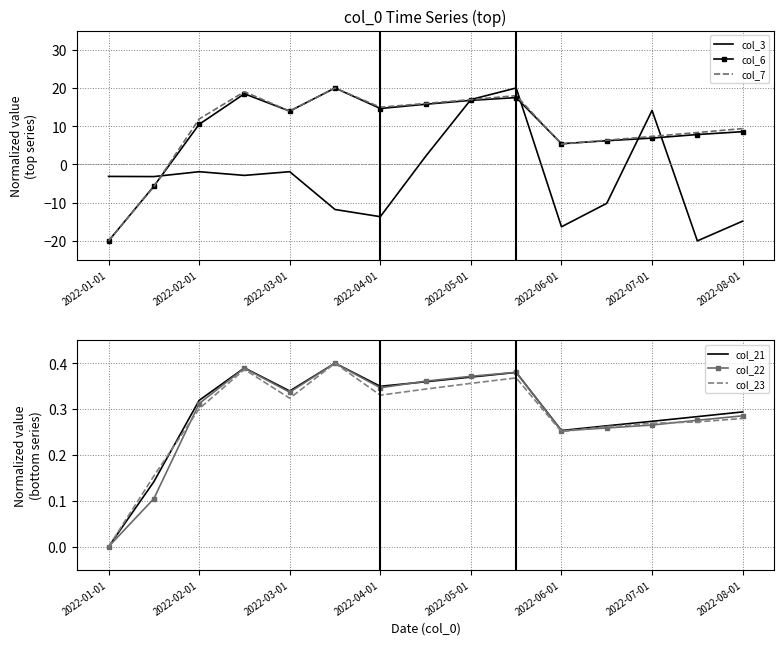

The value of col_3 at 2022-05-01 is 10.3. True or false?

False